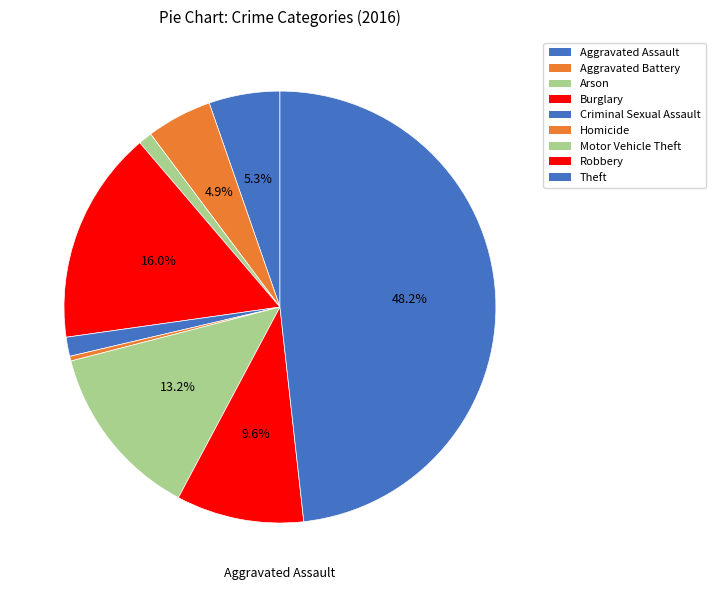

Count the number of slices in the pie.

9